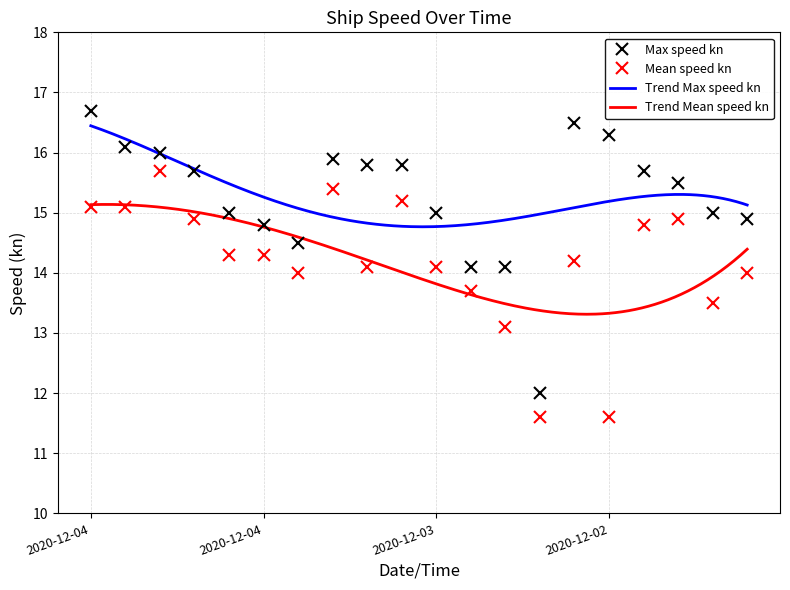

The Mean speed kn series shows 21.0 at 2020-12-04. True or false?

False